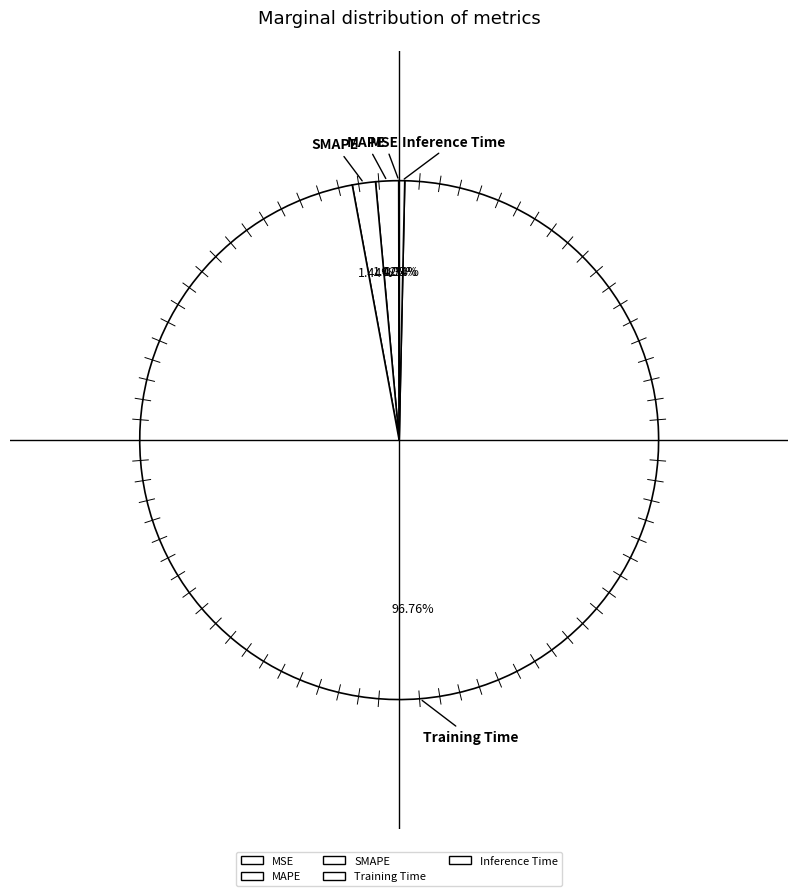

Which category accounts for the majority?

Training Time